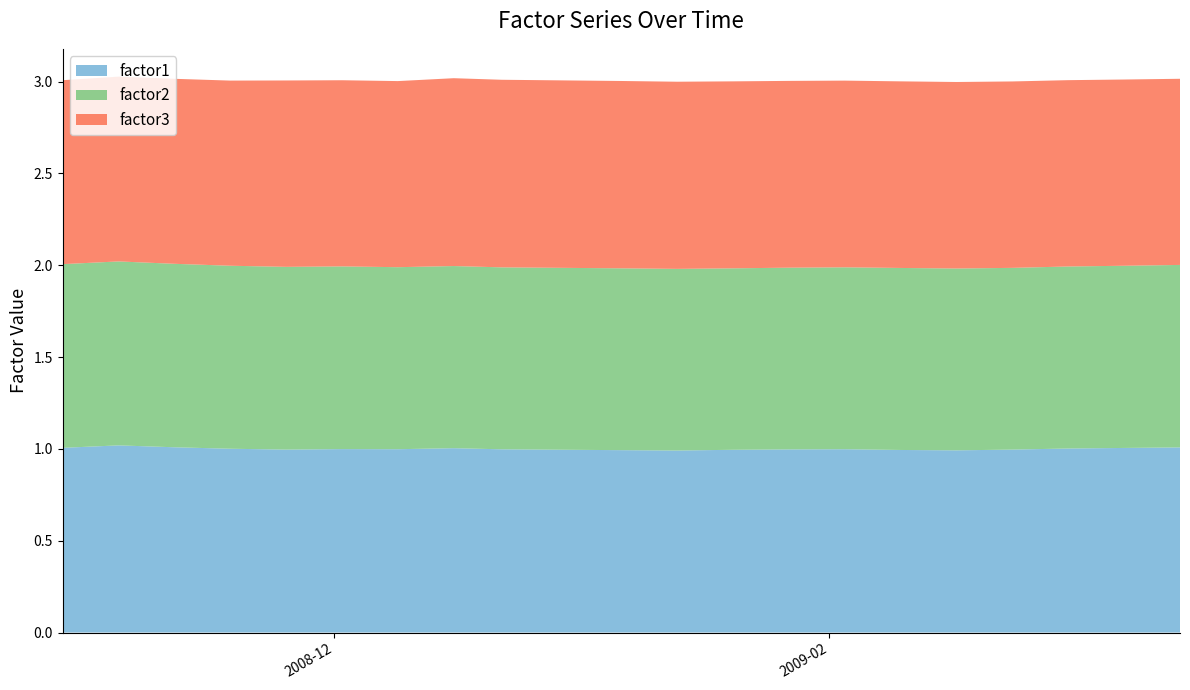

Reading left to right, transcribe all the data shown in this chart.

factor1: 2008-10-28=1.0	2008-11-04=1.0	2008-11-11=1.0	2008-11-18=1.0	2008-11-25=1.0	2008-12-02=1.0	2008-12-09=1.0	2008-12-16=1.0	2008-12-22=1.0	2009-01-06=1.0	2009-01-13=1.0	2009-01-20=1.0	2009-01-27=1.0	2009-02-03=1.0	2009-02-10=1.0	2009-02-17=1.0	2009-02-24=1.0	2009-03-03=1.0	2009-03-10=1.0	2009-03-17=1.0
factor2: 2008-10-28=1.0	2008-11-04=1.0	2008-11-11=1.0	2008-11-18=1.0	2008-11-25=1.0	2008-12-02=1.0	2008-12-09=1.0	2008-12-16=1.0	2008-12-22=1.0	2009-01-06=1.0	2009-01-13=1.0	2009-01-20=1.0	2009-01-27=1.0	2009-02-03=1.0	2009-02-10=1.0	2009-02-17=1.0	2009-02-24=1.0	2009-03-03=1.0	2009-03-10=1.0	2009-03-17=1.0
factor3: 2008-10-28=1.0	2008-11-04=1.0	2008-11-11=1.0	2008-11-18=1.0	2008-11-25=1.0	2008-12-02=1.0	2008-12-09=1.0	2008-12-16=1.0	2008-12-22=1.0	2009-01-06=1.0	2009-01-13=1.0	2009-01-20=1.0	2009-01-27=1.0	2009-02-03=1.0	2009-02-10=1.0	2009-02-17=1.0	2009-02-24=1.0	2009-03-03=1.0	2009-03-10=1.0	2009-03-17=1.0